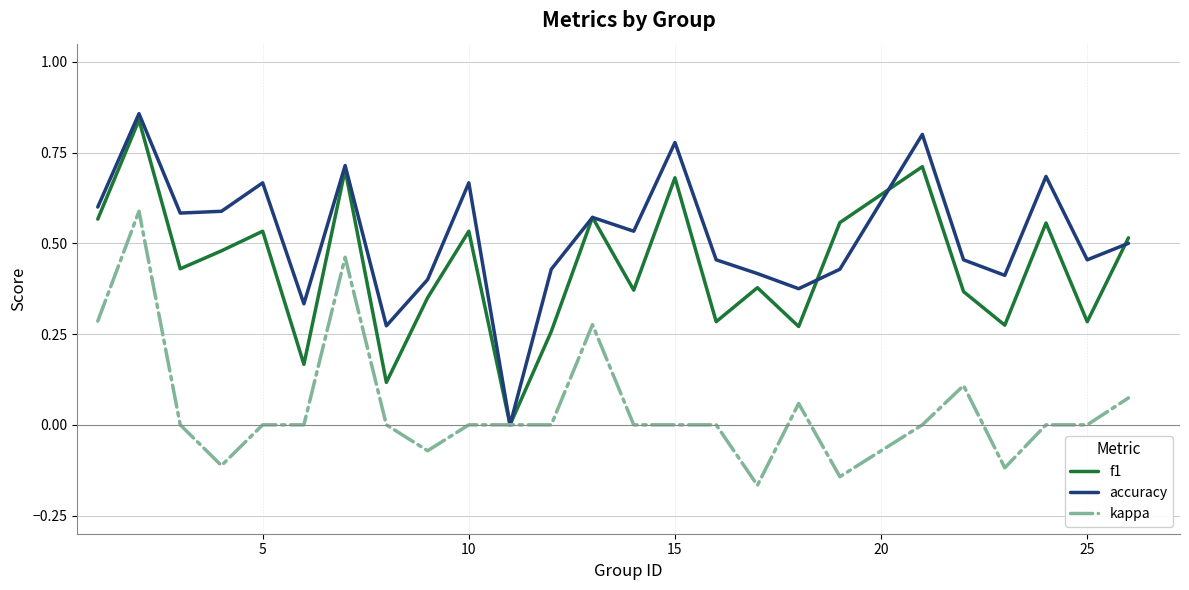

Which series has the largest total across all categories?

accuracy